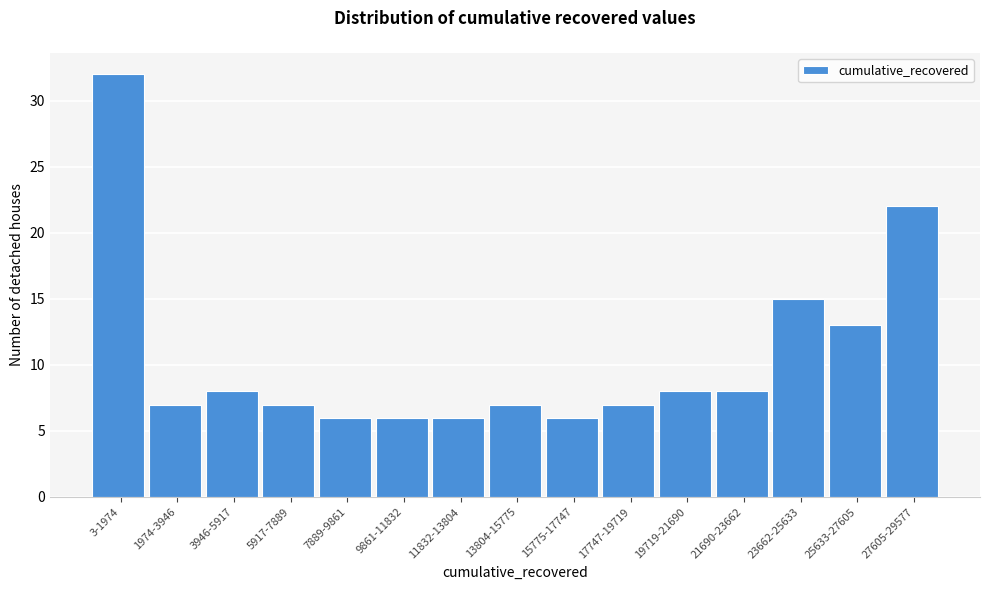

Reading right to left, what are all the values shown in this chart?

22	13	15	8	8	7	6	7	6	6	6	7	8	7	32